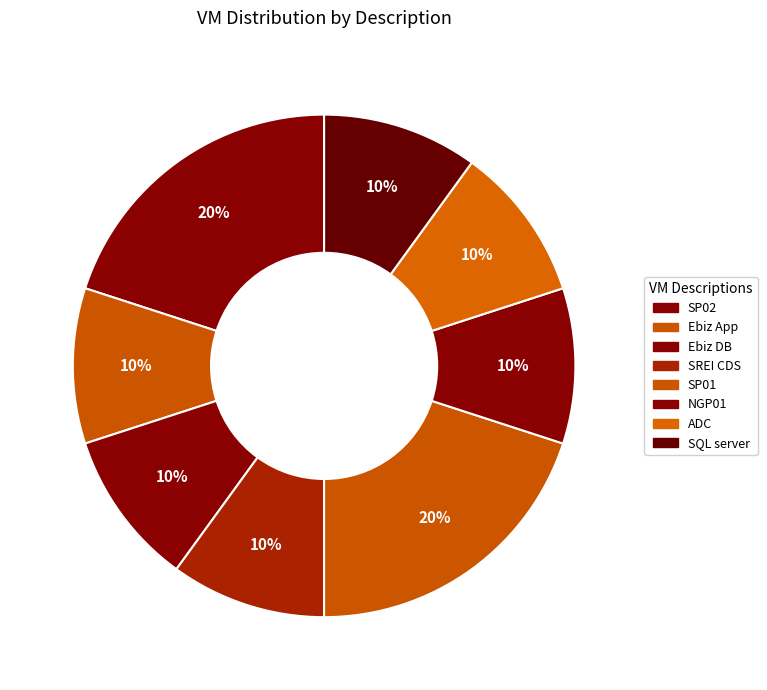

To the nearest percent, what portion does Ebiz DB represent?

10%